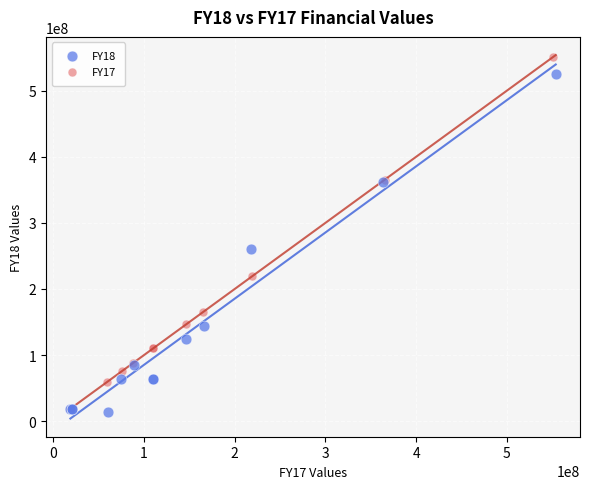

Which series contains the highest Y value?

FY17